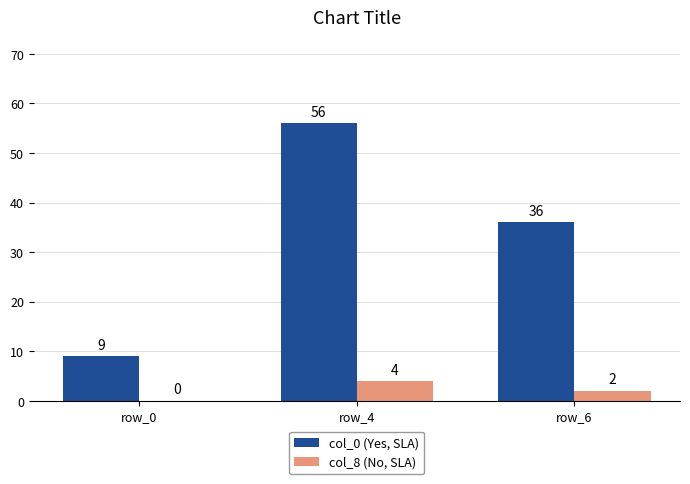

Read the col_0 (Yes, SLA) value at row_4, to the nearest 10.

60